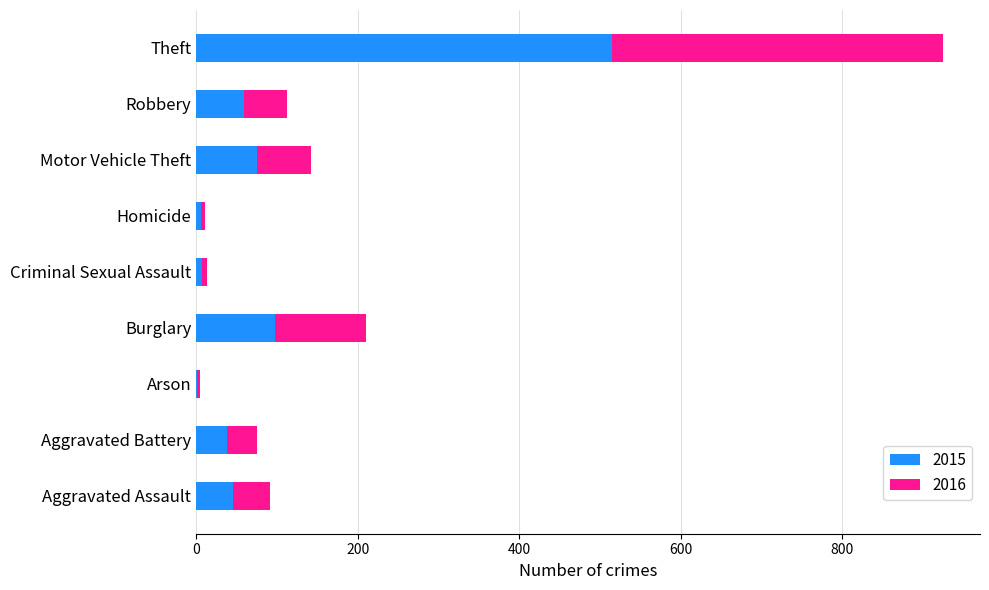

How many categories are shown in the chart?

9